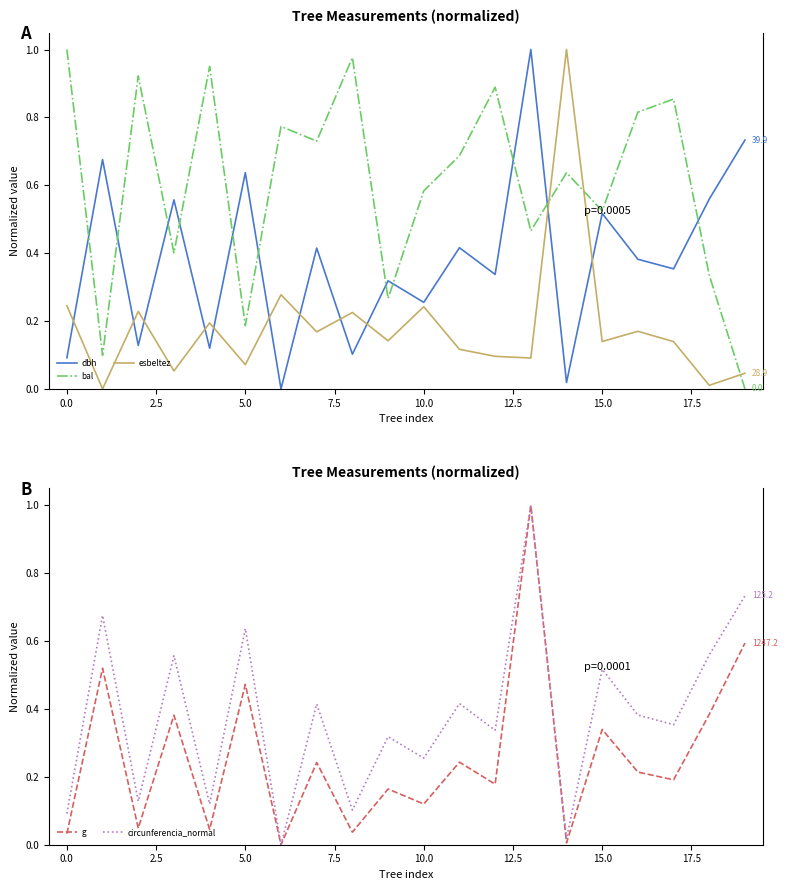

Does the chart have visible grid lines?

No